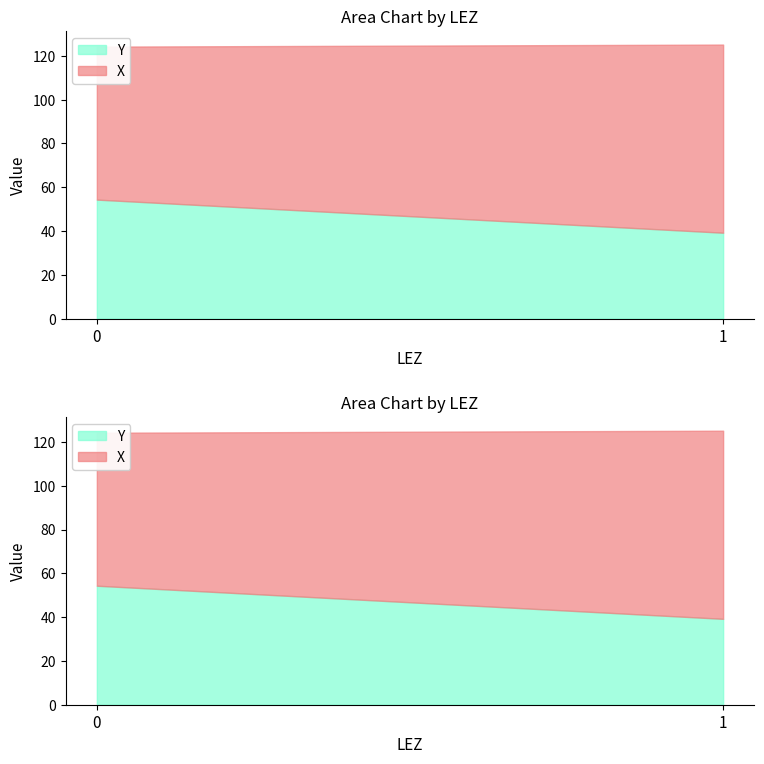

The Y series shows 30.0 at 1. True or false?

False